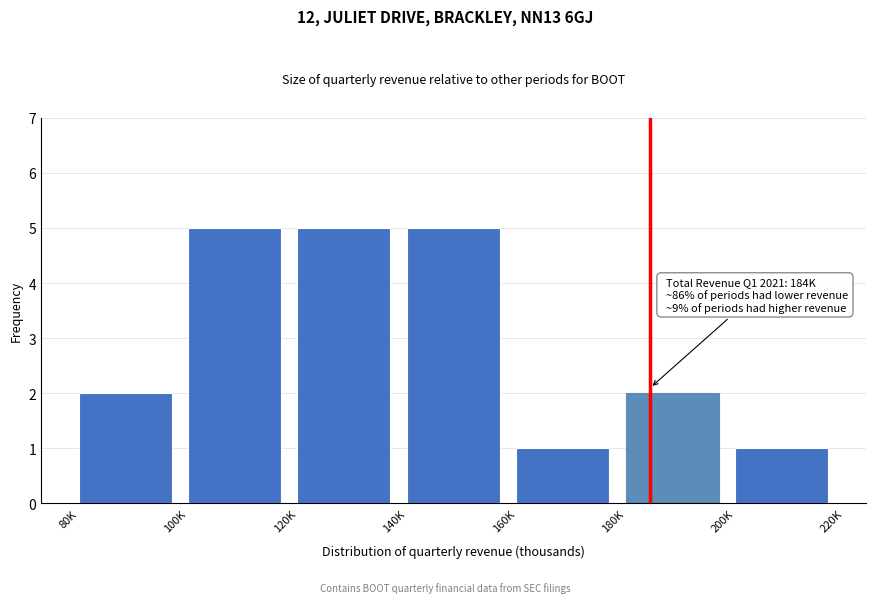

Reading right to left, extract all data points from this chart.

1	2	1	5	5	5	2